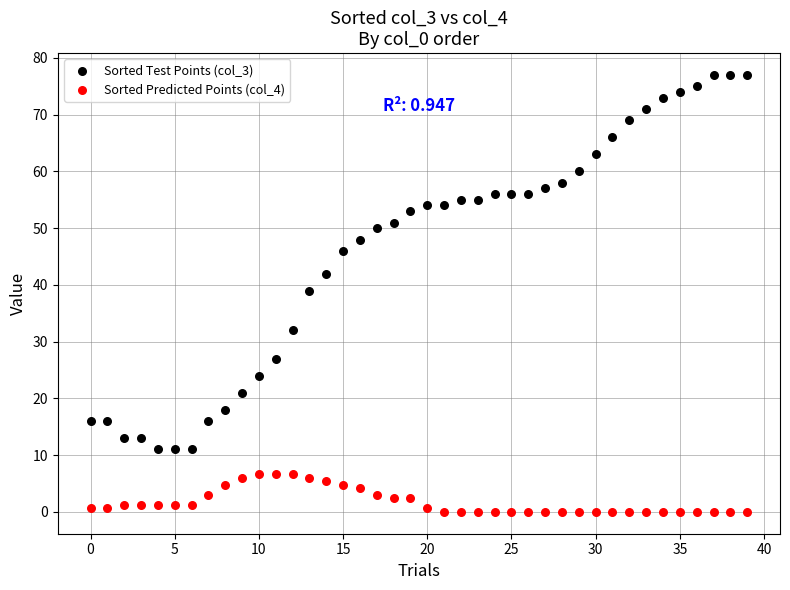

Which series contains the lowest Y value?

Sorted Predicted Points (col_4)